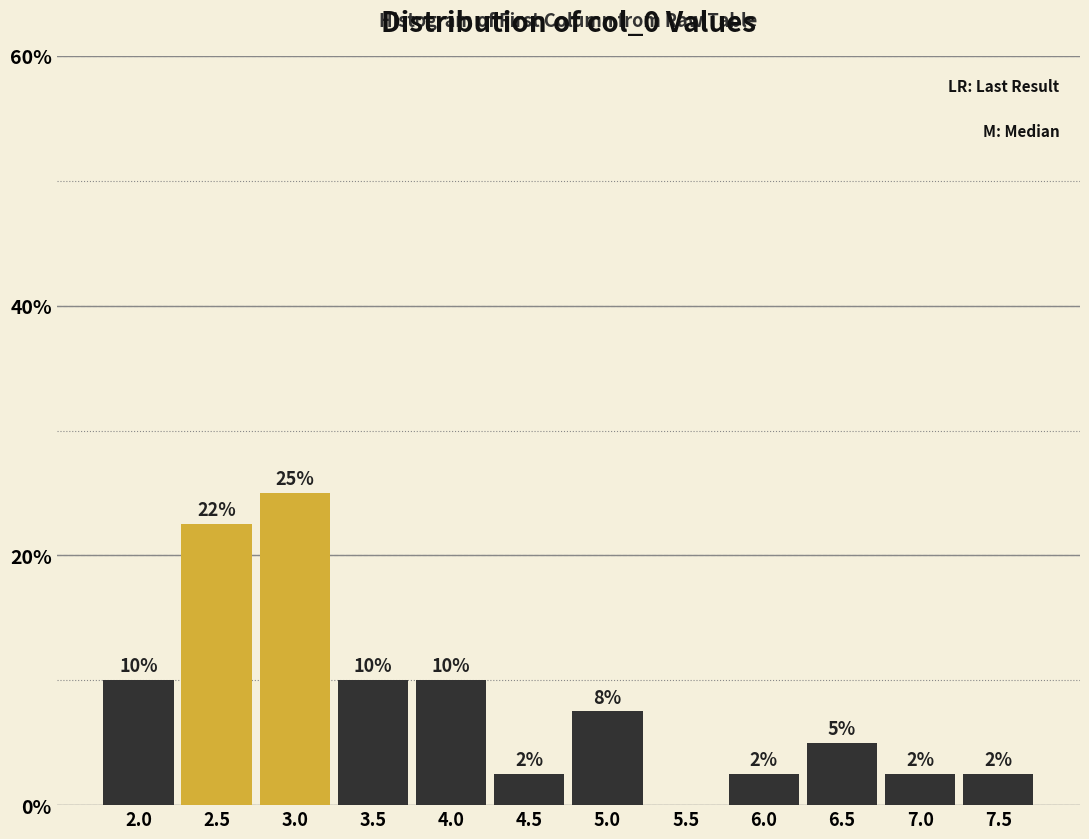

Are the bars horizontal?

No